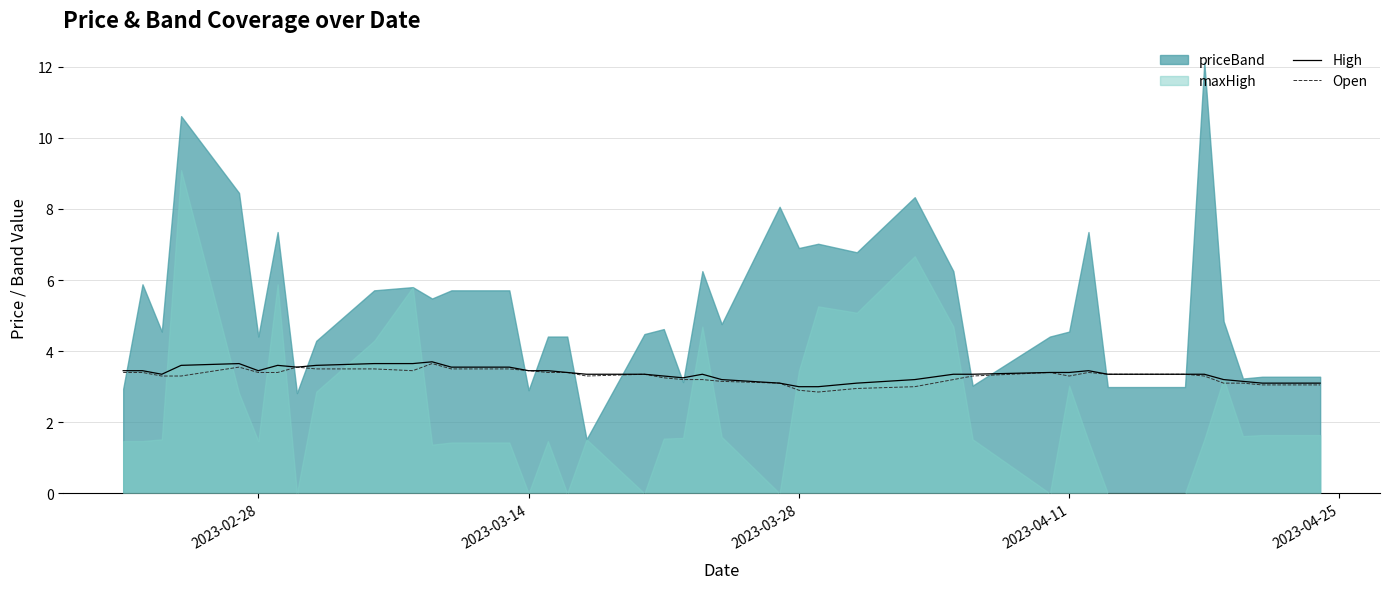

At how many categories does at least one series exceed 3?

38